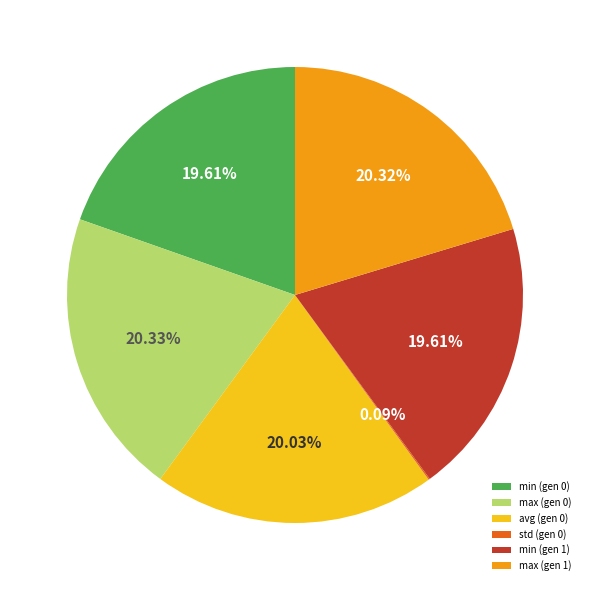

Approximately how many times larger is the value at min (gen 1) compared to max (gen 1)?

1.0